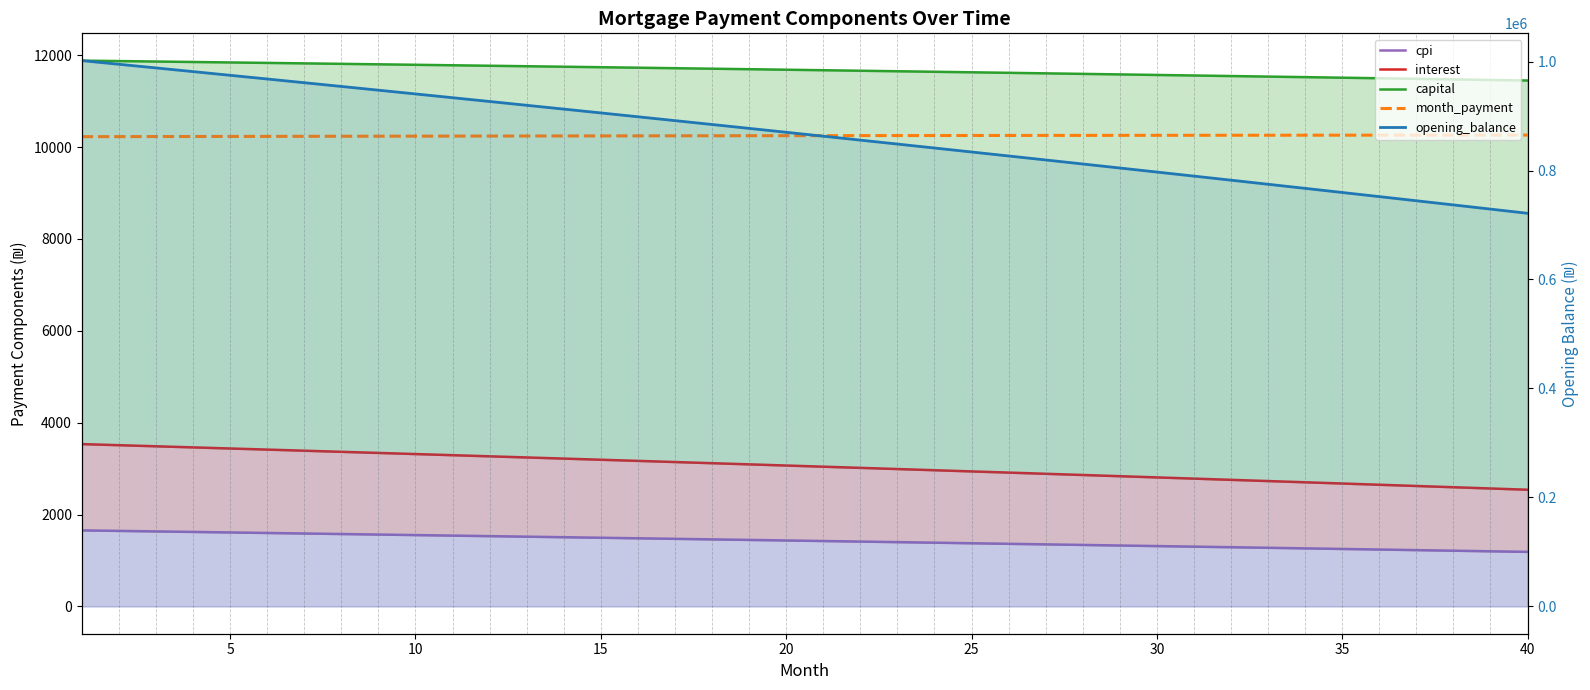

What is the sum of the capital values at 20 and 20?

23513.2